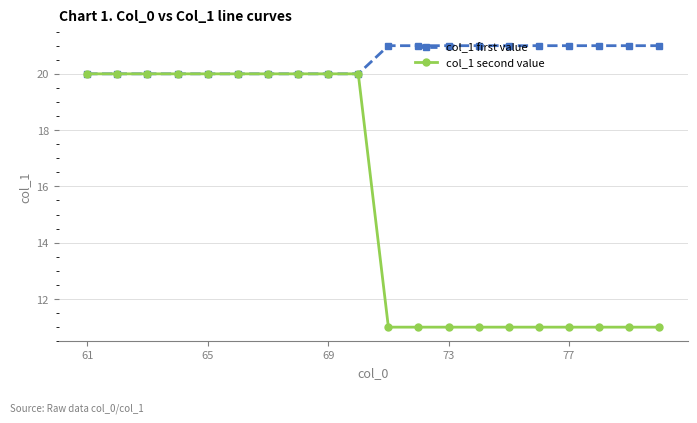

At how many categories does at least one series exceed 17?

20